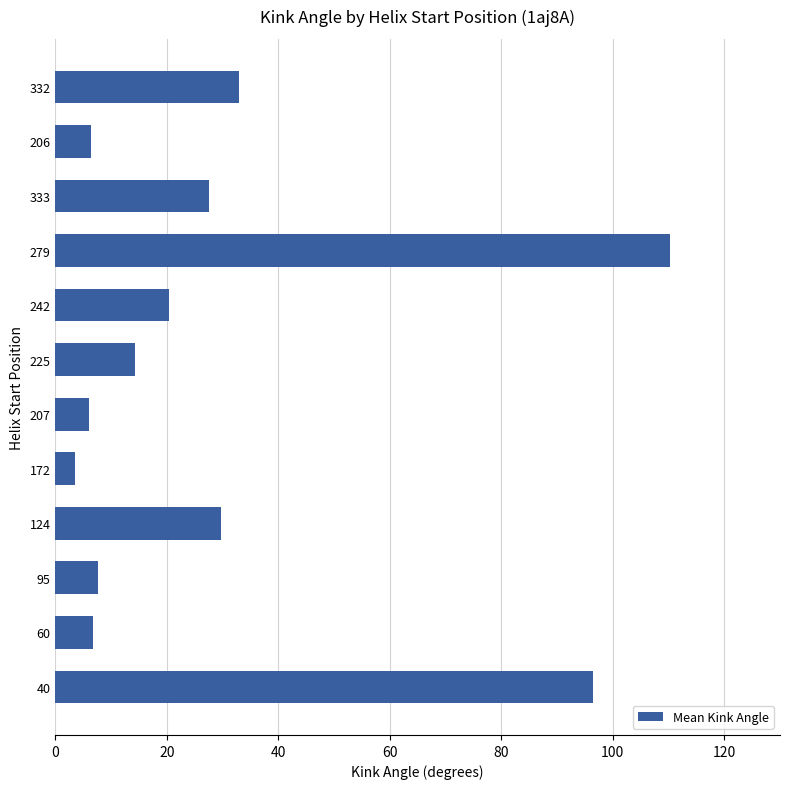

What is the average value?

30.2